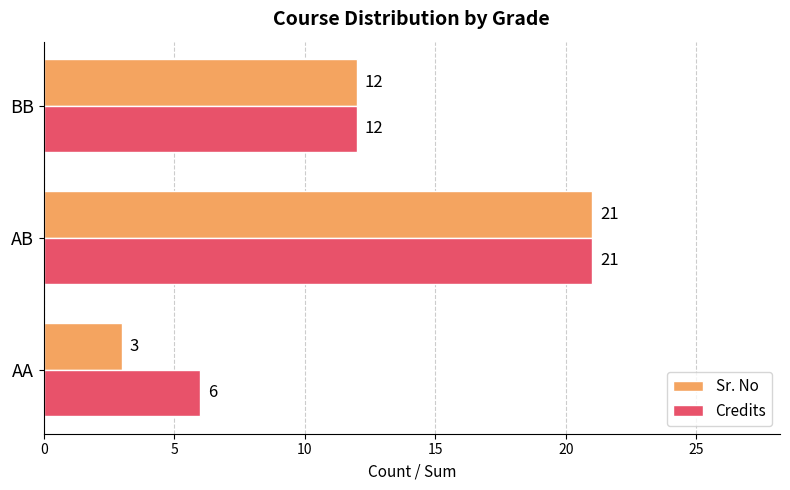

Which series has the widest spread of values?

Sr. No